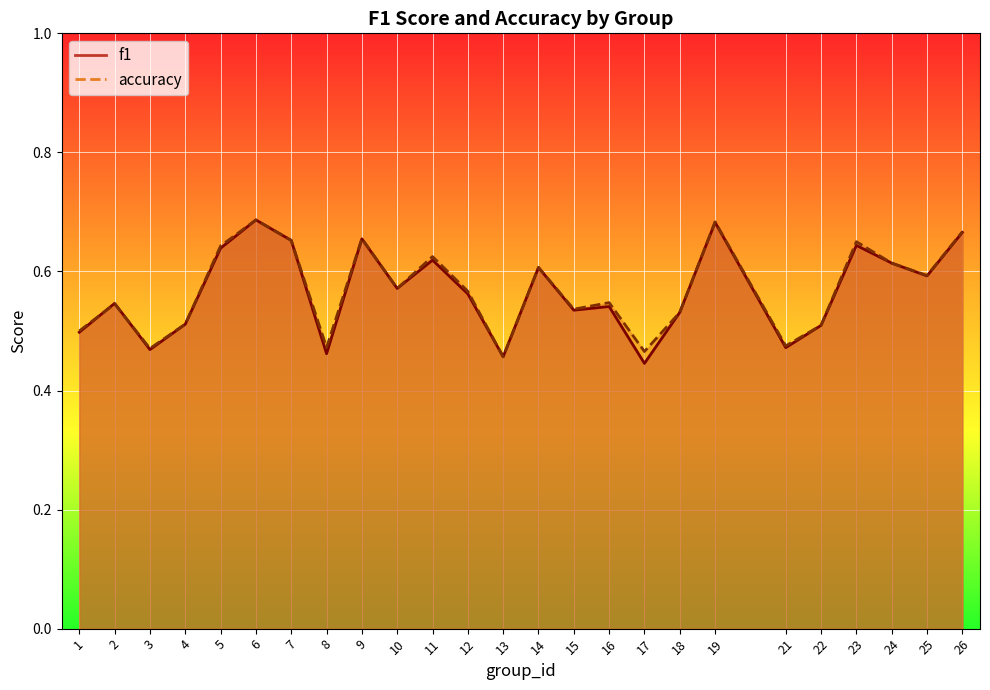

What is the difference between the second highest and second lowest values in the f1 series?

0.2